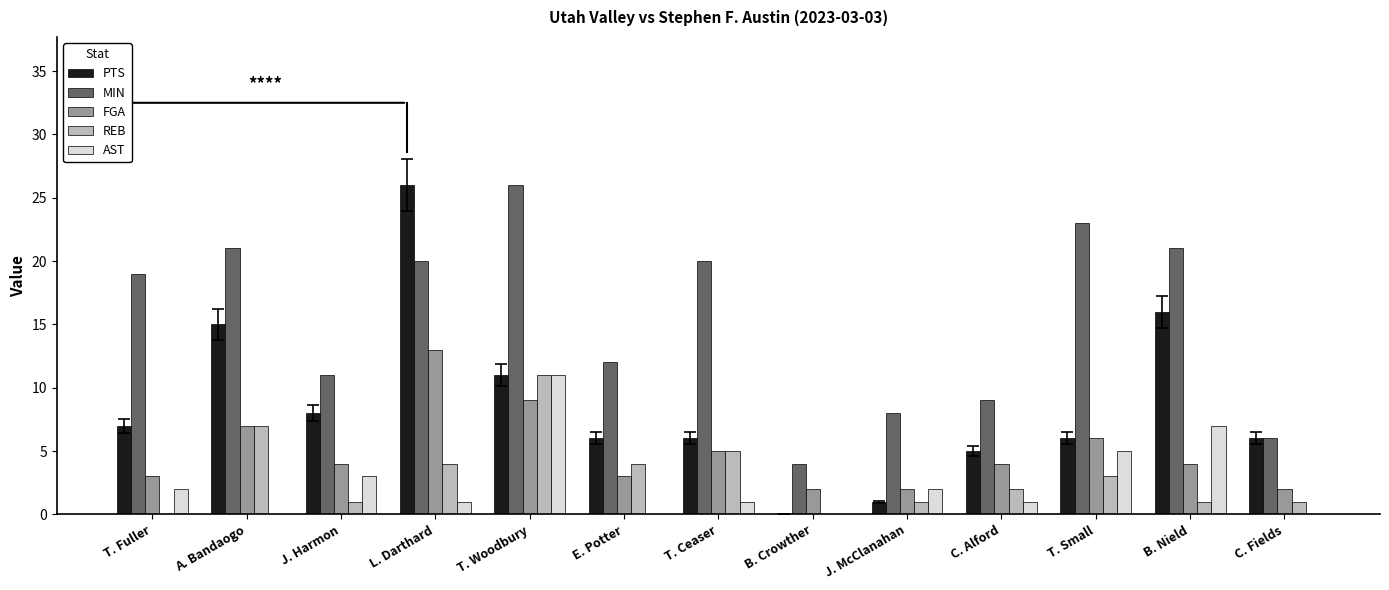

The value of REB at T. Ceaser is 2. True or false?

False